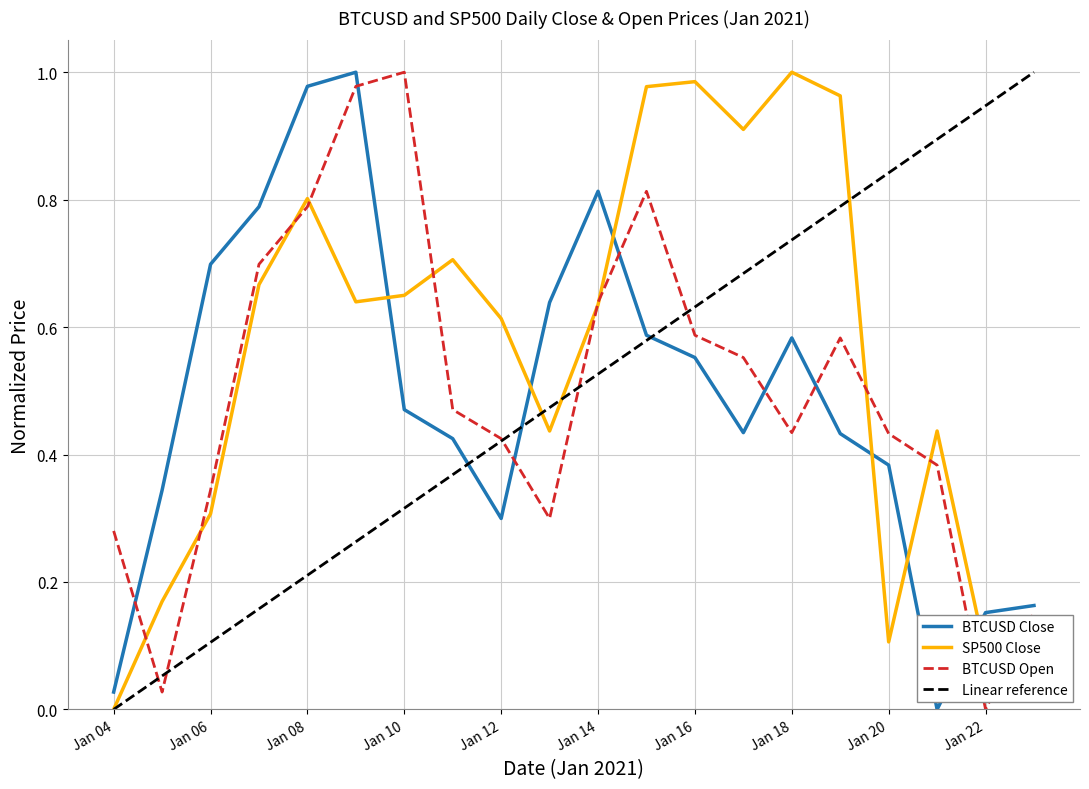

Which series has the largest range (max minus min)?

BTCUSD Close